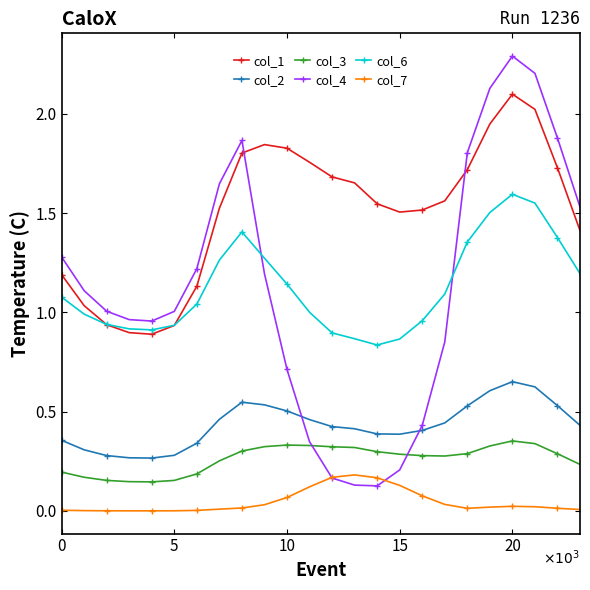

Which series has the widest spread of values?

col_4